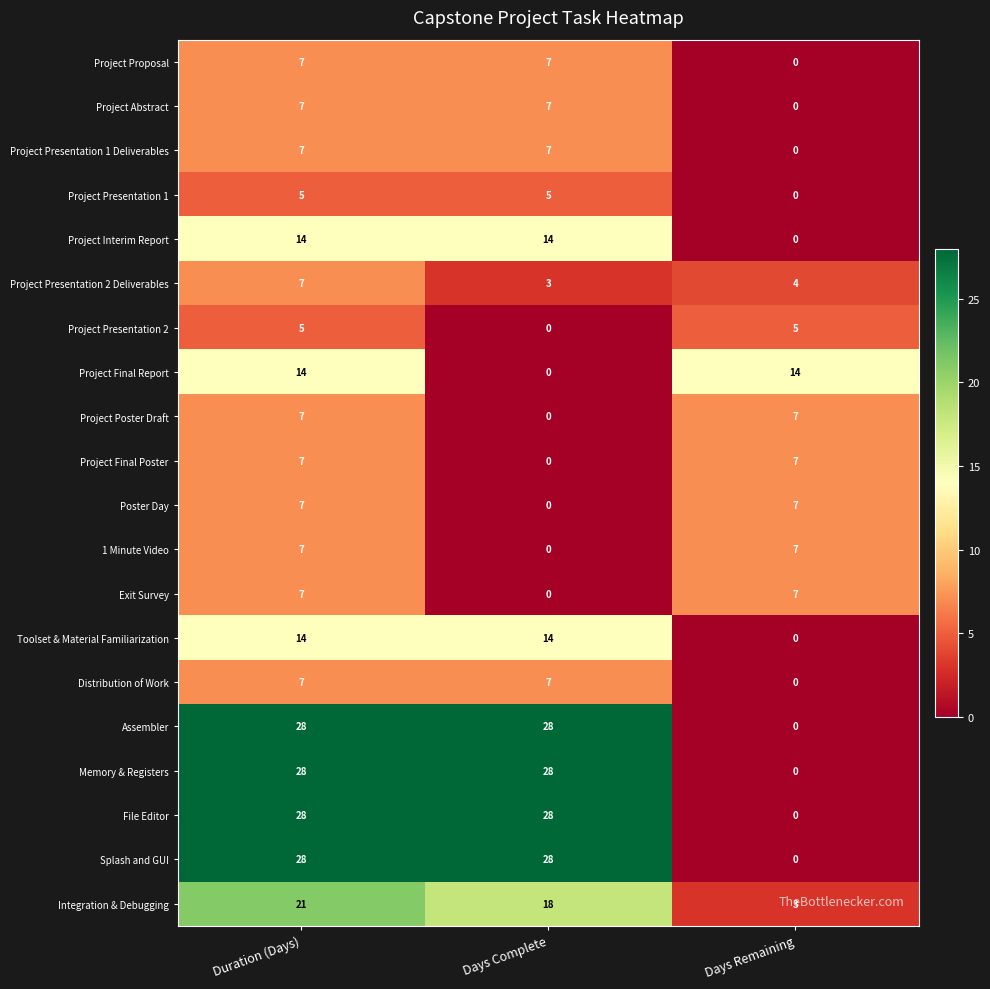

What is the difference between the highest and lowest values at Days Complete?

28